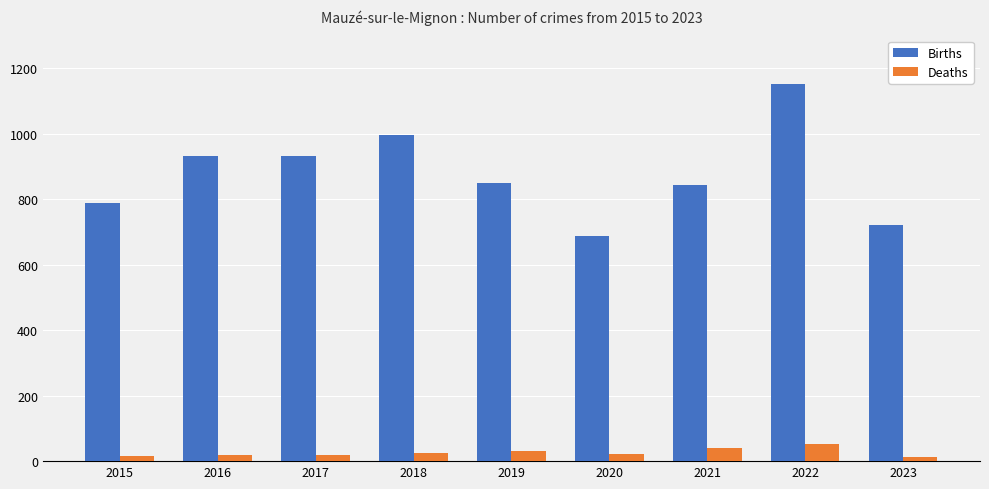

Is the value of Deaths at 2016 greater than the value of Births at 2021?

No